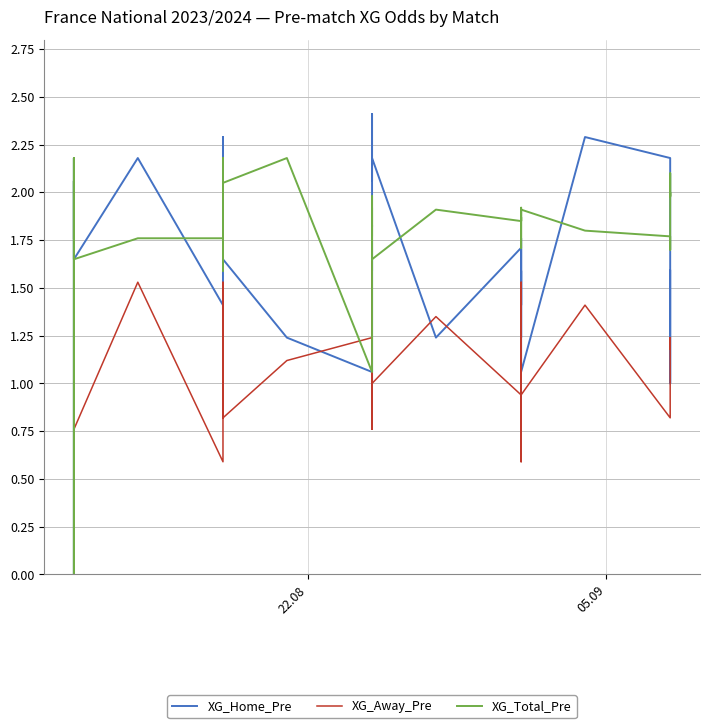

List the series in order of their overall mean, highest first.

XG_Total_Pre, XG_Home_Pre, XG_Away_Pre